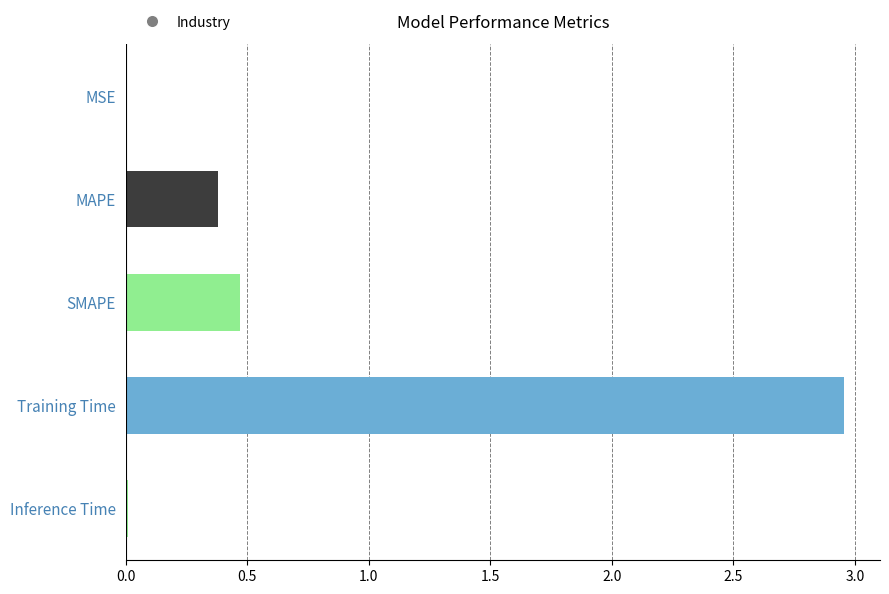

At which category does the chart reach its peak across all series?

Training Time